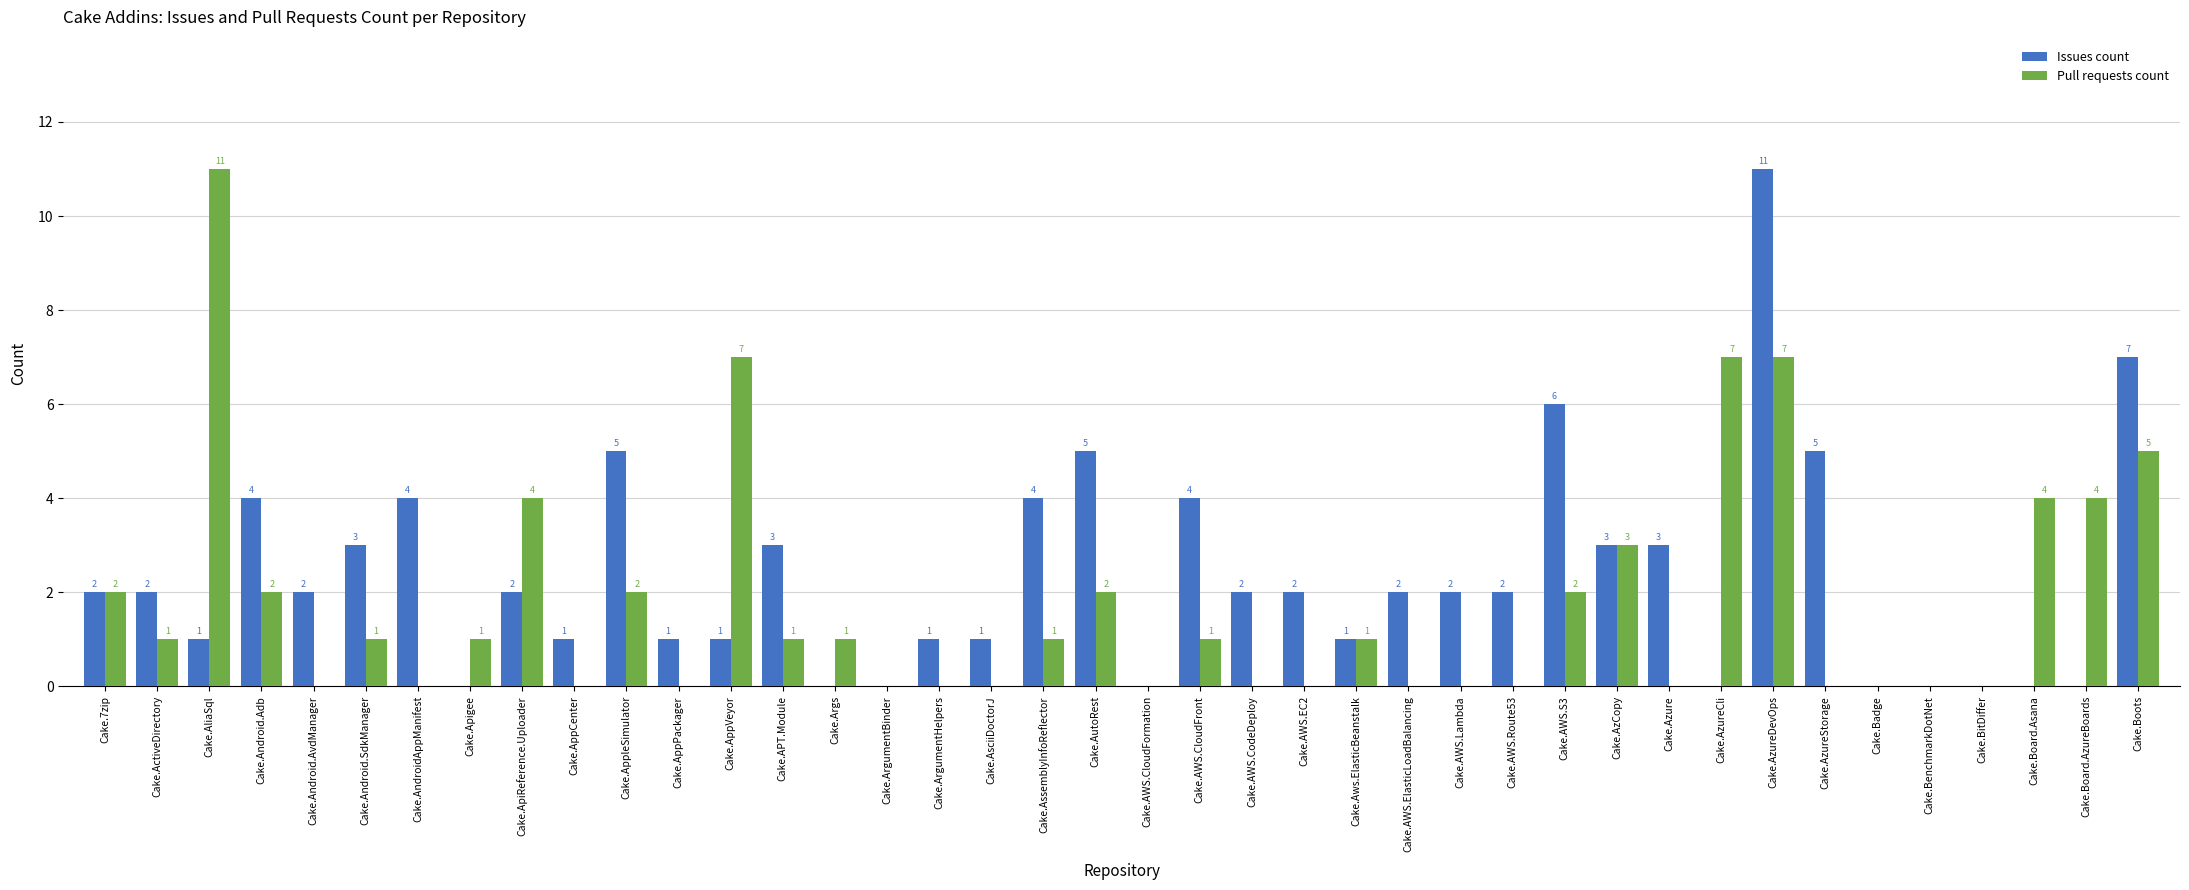

Reading left to right, list all the values displayed in this chart.

Issues count: Cake.7zip=2	Cake.ActiveDirectory=2	Cake.AliaSql=1	Cake.Android.Adb=4	Cake.Android.AvdManager=2	Cake.Android.SdkManager=3	Cake.AndroidAppManifest=4	Cake.Apigee=0	Cake.ApiReference.Uploader=2	Cake.AppCenter=1	Cake.AppleSimulator=5	Cake.AppPackager=1	Cake.AppVeyor=1	Cake.APT.Module=3	Cake.Args=0	Cake.ArgumentBinder=0	Cake.ArgumentHelpers=1	Cake.AsciiDoctorJ=1	Cake.AssemblyInfoReflector=4	Cake.AutoRest=5	Cake.AWS.CloudFormation=0	Cake.AWS.CloudFront=4	Cake.AWS.CodeDeploy=2	Cake.AWS.EC2=2	Cake.Aws.ElasticBeanstalk=1	Cake.AWS.ElasticLoadBalancing=2	Cake.AWS.Lambda=2	Cake.AWS.Route53=2	Cake.AWS.S3=6	Cake.AzCopy=3	Cake.Azure=3	Cake.AzureCli=0	Cake.AzureDevOps=11	Cake.AzureStorage=5	Cake.Badge=0	Cake.BenchmarkDotNet=0	Cake.BitDiffer=0	Cake.Board.Asana=0	Cake.Board.AzureBoards=0	Cake.Boots=7
Pull requests count: Cake.7zip=2	Cake.ActiveDirectory=1	Cake.AliaSql=11	Cake.Android.Adb=2	Cake.Android.AvdManager=0	Cake.Android.SdkManager=1	Cake.AndroidAppManifest=0	Cake.Apigee=1	Cake.ApiReference.Uploader=4	Cake.AppCenter=0	Cake.AppleSimulator=2	Cake.AppPackager=0	Cake.AppVeyor=7	Cake.APT.Module=1	Cake.Args=1	Cake.ArgumentBinder=0	Cake.ArgumentHelpers=0	Cake.AsciiDoctorJ=0	Cake.AssemblyInfoReflector=1	Cake.AutoRest=2	Cake.AWS.CloudFormation=0	Cake.AWS.CloudFront=1	Cake.AWS.CodeDeploy=0	Cake.AWS.EC2=0	Cake.Aws.ElasticBeanstalk=1	Cake.AWS.ElasticLoadBalancing=0	Cake.AWS.Lambda=0	Cake.AWS.Route53=0	Cake.AWS.S3=2	Cake.AzCopy=3	Cake.Azure=0	Cake.AzureCli=7	Cake.AzureDevOps=7	Cake.AzureStorage=0	Cake.Badge=0	Cake.BenchmarkDotNet=0	Cake.BitDiffer=0	Cake.Board.Asana=4	Cake.Board.AzureBoards=4	Cake.Boots=5